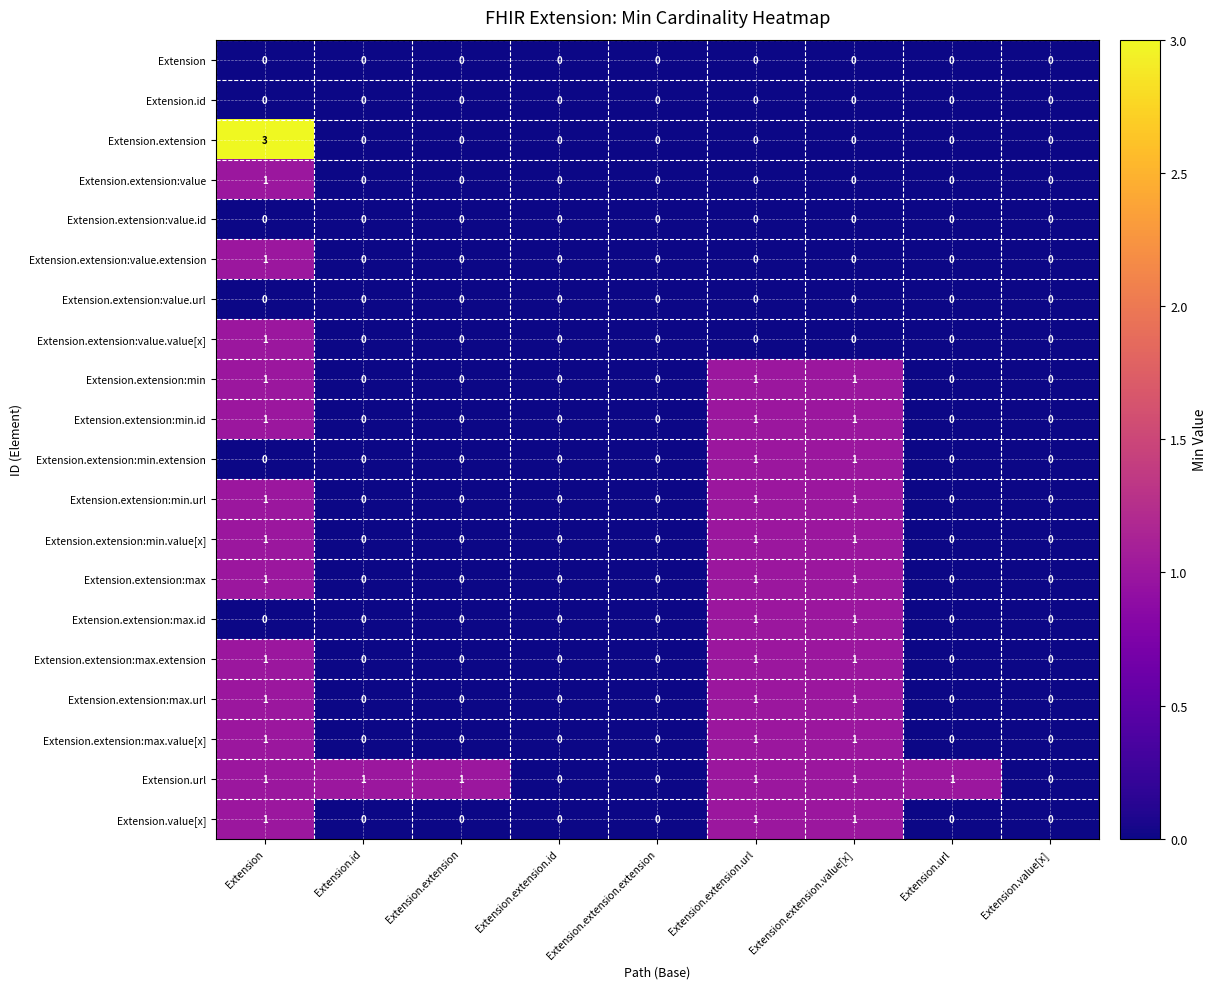

Which series has the largest range (max minus min)?

Extension.extension